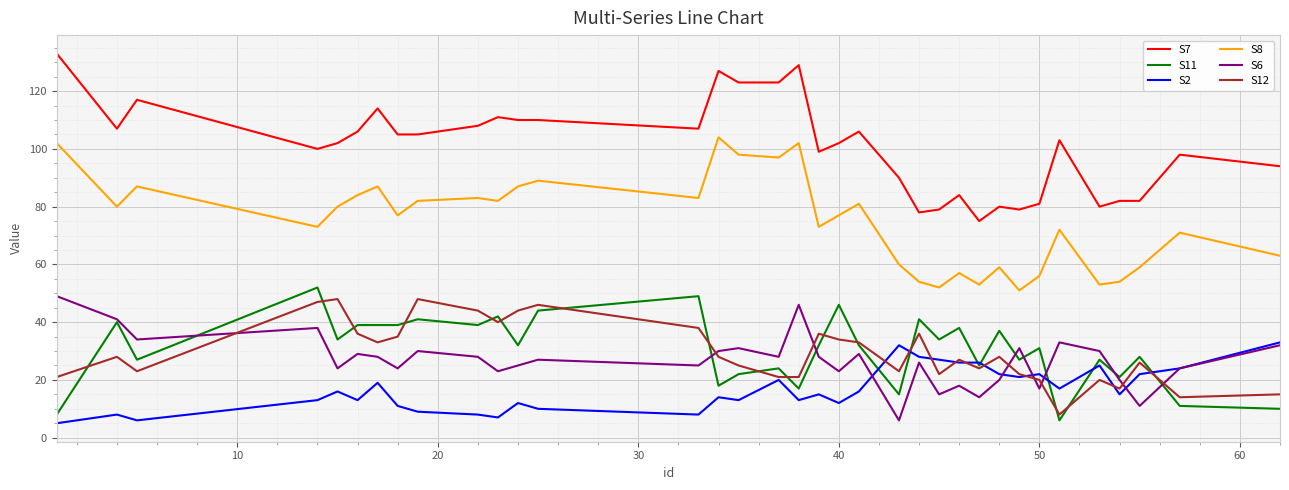

Reading left to right, extract all data points from this chart.

S7: 133	107	117	100	102	106	114	105	105	108	111	110	110	107	127	123	123	129	99	102	106	90	78	79	84	75	80	79	81	103	80	82	82	98	94
S11: 8	40	27	52	34	39	39	39	41	39	42	32	44	49	18	22	24	17	32	46	32	15	41	34	38	25	37	27	31	6	27	21	28	11	10
S2: 5	8	6	13	16	13	19	11	9	8	7	12	10	8	14	13	20	13	15	12	16	32	28	27	26	26	22	21	22	17	25	15	22	24	33
S8: 102	80	87	73	80	84	87	77	82	83	82	87	89	83	104	98	97	102	73	77	81	60	54	52	57	53	59	51	56	72	53	54	59	71	63
S6: 49	41	34	38	24	29	28	24	30	28	23	25	27	25	30	31	28	46	28	23	29	6	26	15	18	14	20	31	17	33	30	20	11	24	32
S12: 21	28	23	47	48	36	33	35	48	44	40	44	46	38	28	25	21	21	36	34	33	23	36	22	27	24	28	22	20	8	20	17	26	14	15